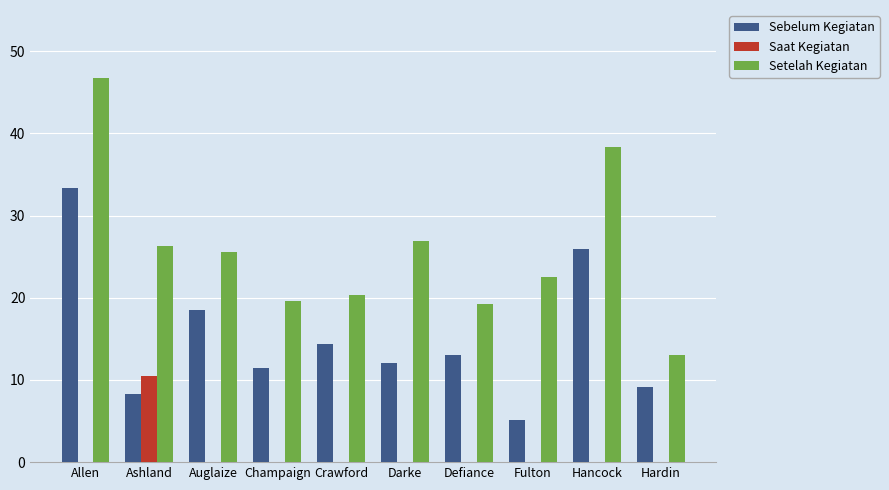

Reading left to right, transcribe all the data shown in this chart.

Sebelum Kegiatan: 33.4	8.3	18.5	11.4	14.4	12.1	13.0	5.1	25.9	9.1
Saat Kegiatan: 0.0	10.5	0.0	0.0	0.0	0.0	0.0	0.0	0.0	0.0
Setelah Kegiatan: 46.7	26.2	25.5	19.6	20.4	26.9	19.2	22.5	38.3	13.1